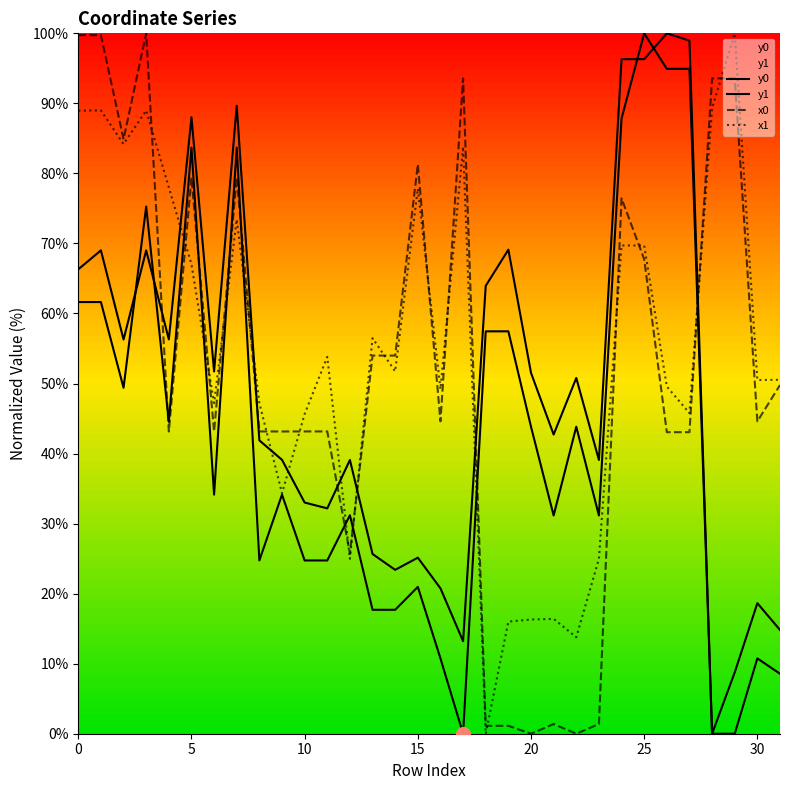

At how many categories does at least one series exceed 78?

15